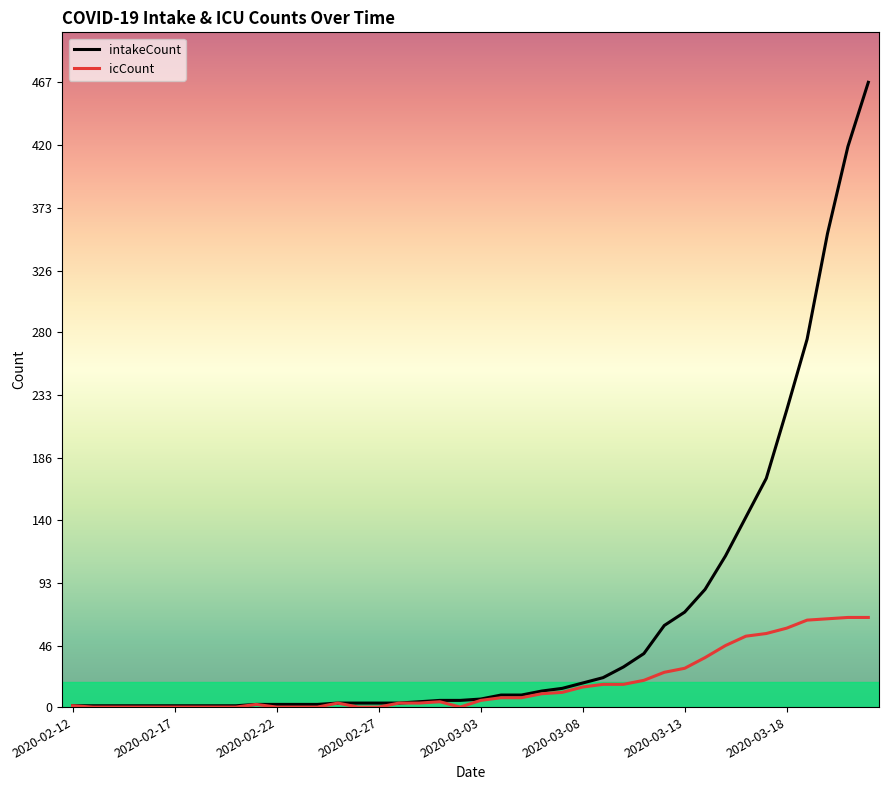

Which series has the largest range (max minus min)?

intakeCount